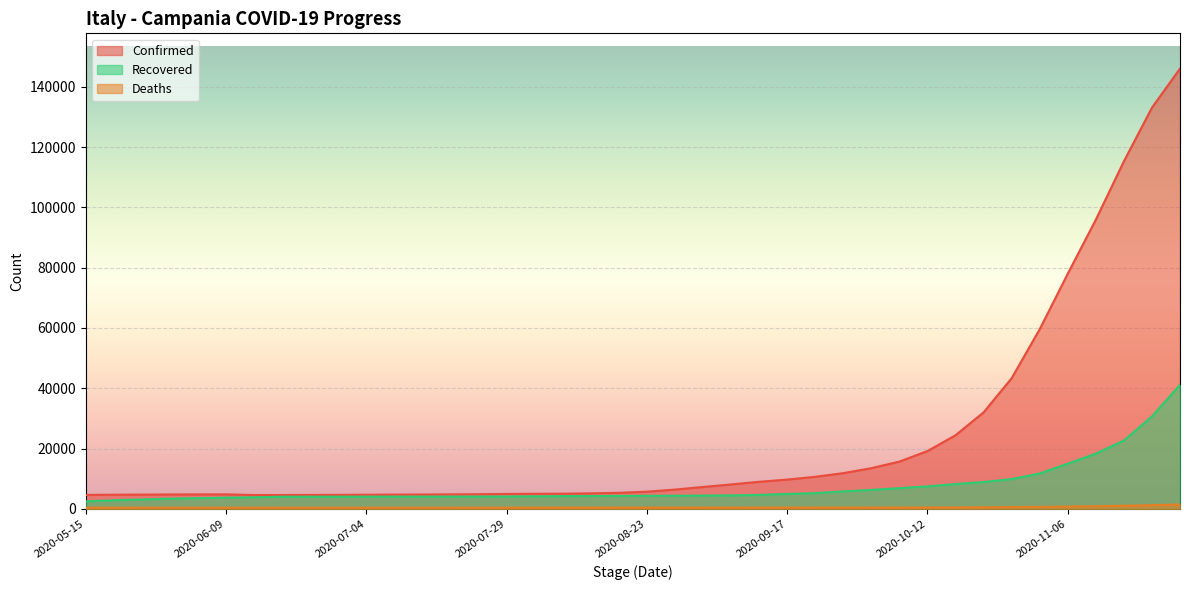

True or false: Recovered and Confirmed cross at least once.

False